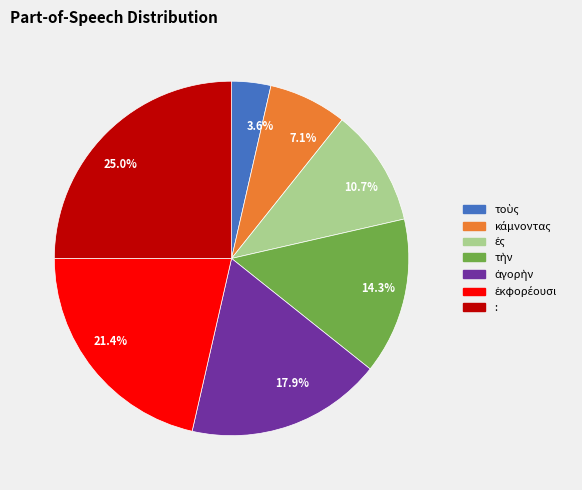

Is there a majority slice in this chart?

No